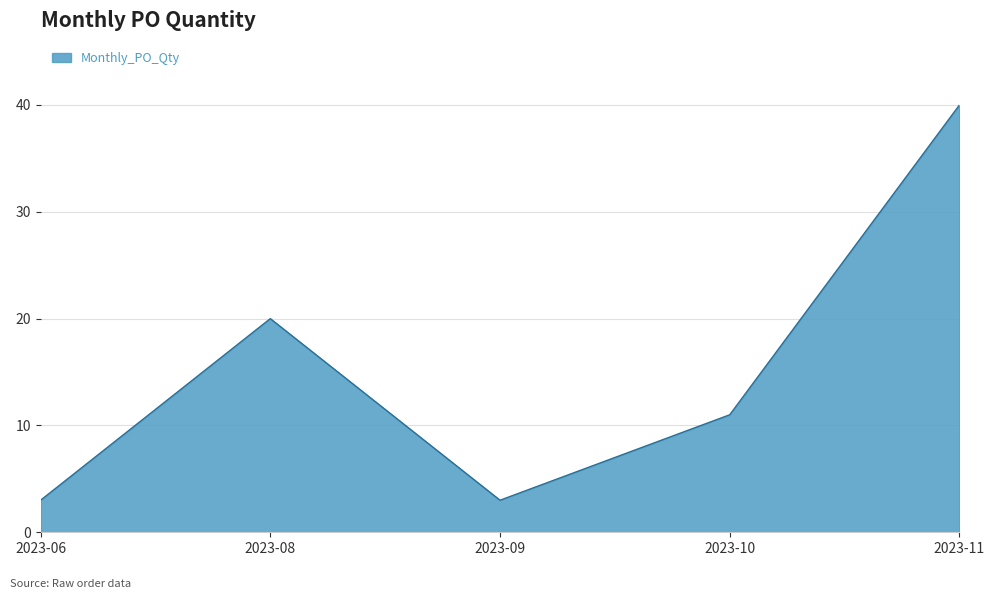

What is the ratio of the value at 2023-10 to the value at 2023-11?

0.3